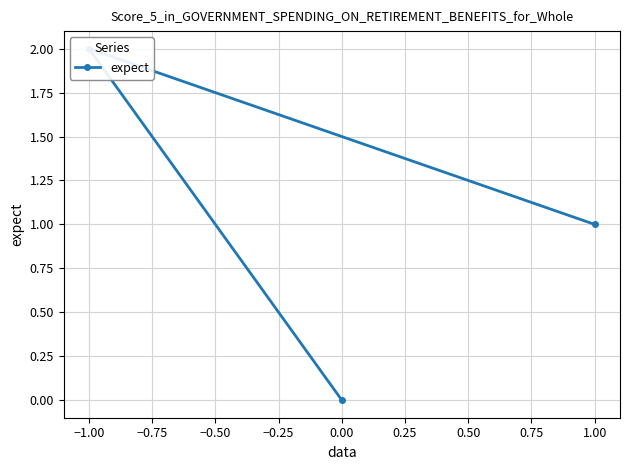

What is the average value?

1